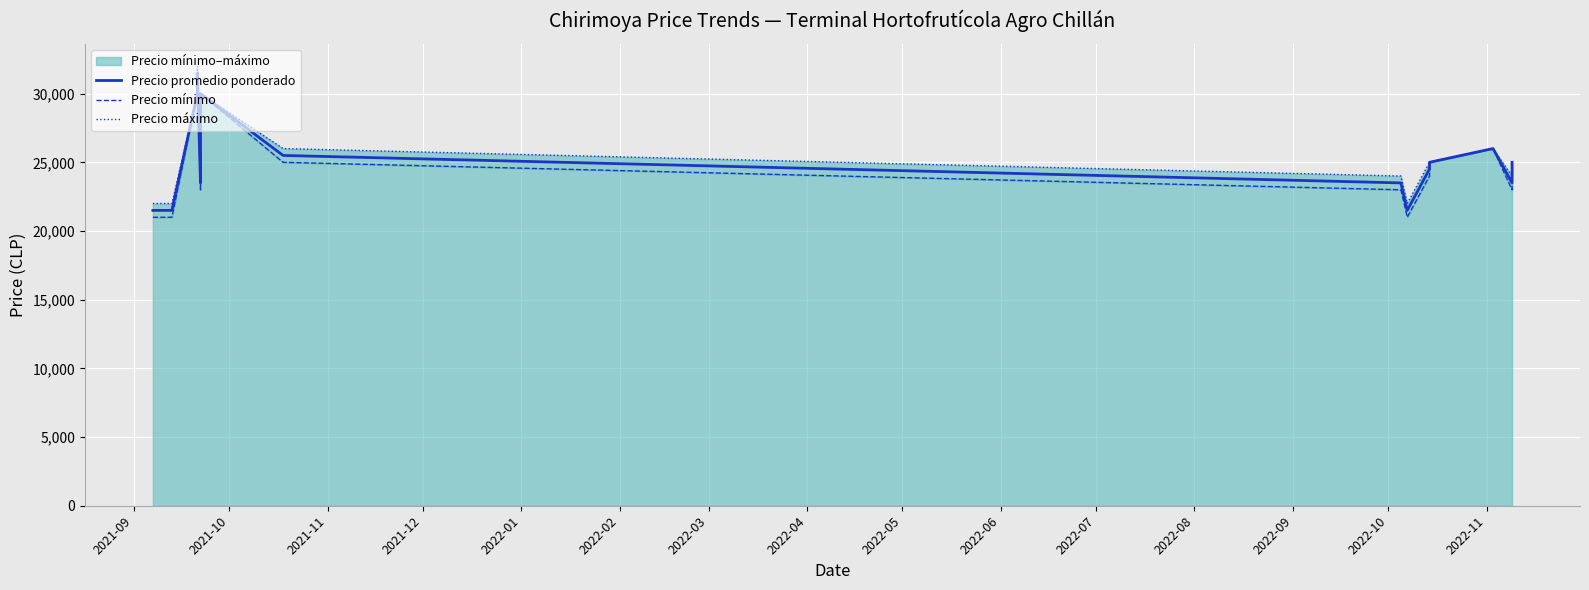

True or false: Precio mínimo and Precio promedio ponderado cross at least once.

False